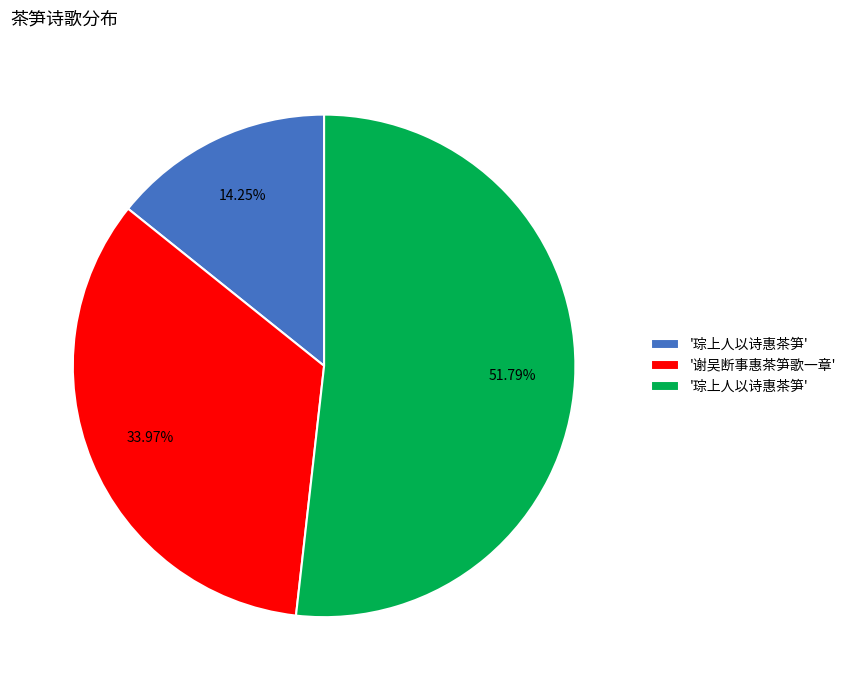

How many slices are in this pie chart?

3